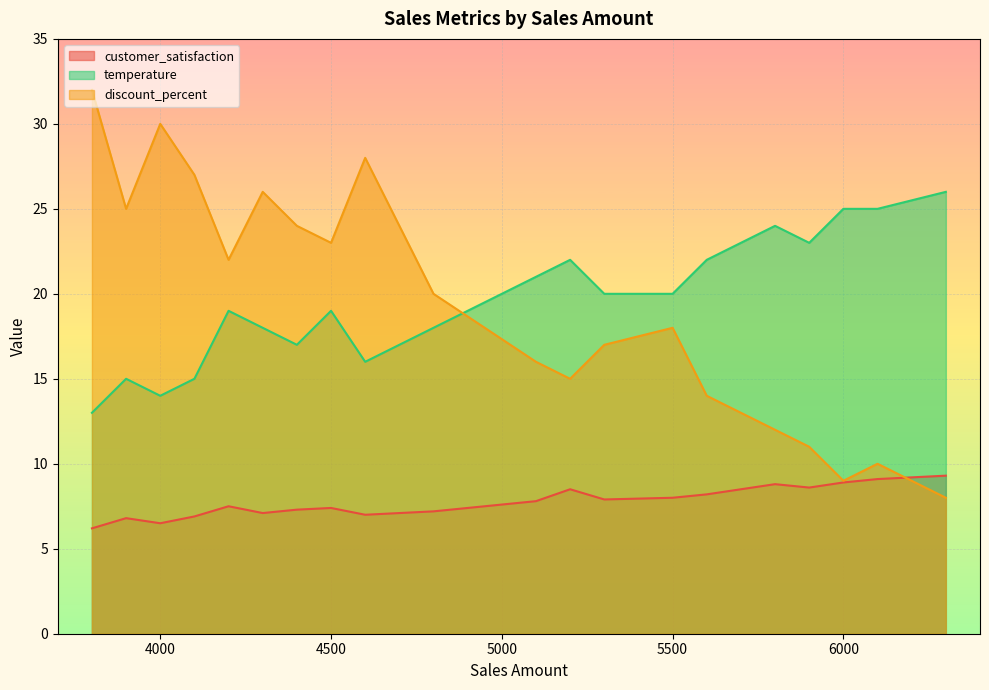

True or false: discount_percent has a value of 5.1 at 5300.

False